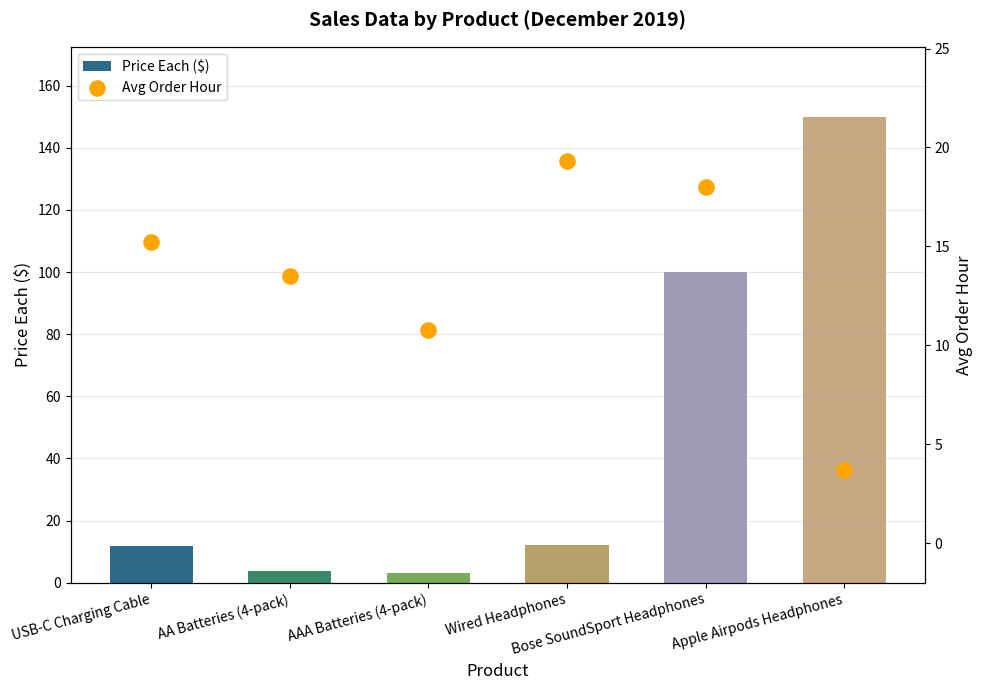

At which category is the sum across all series the highest?

Apple Airpods Headphones